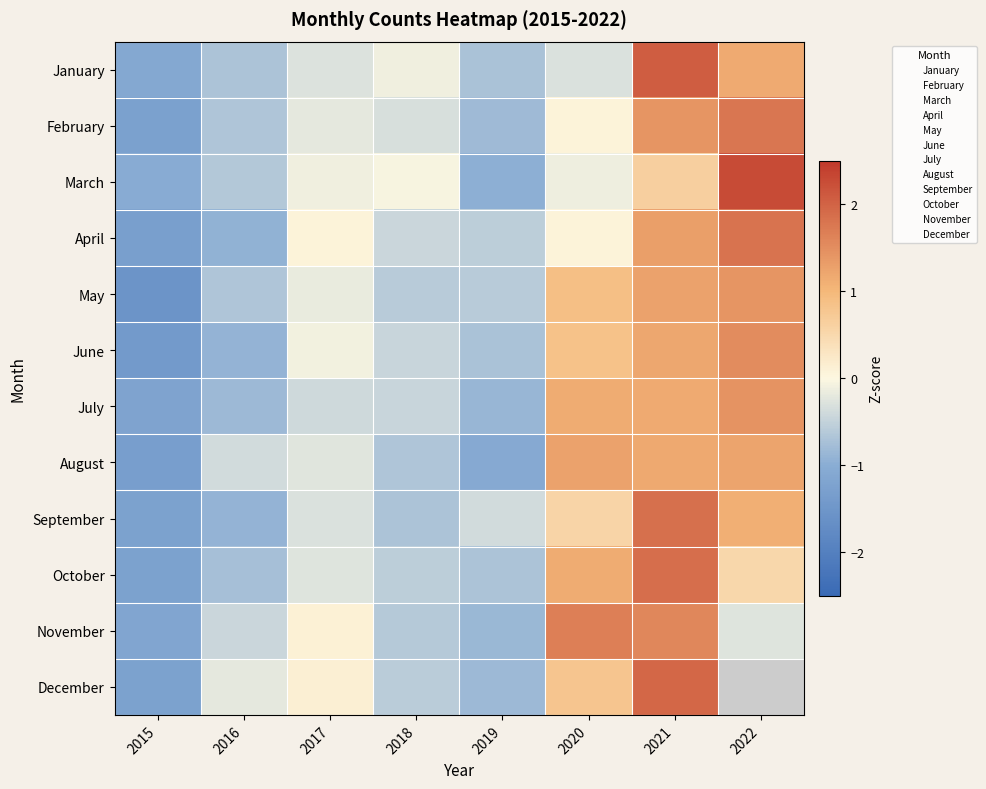

How many values in January are below zero?

6